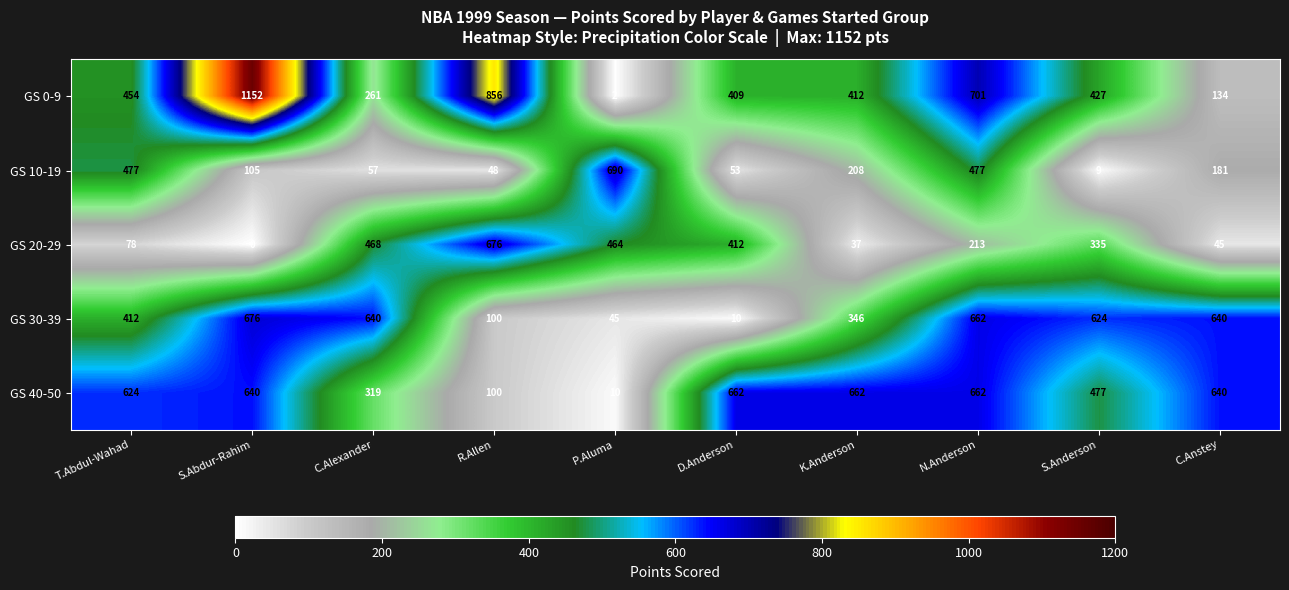

The value of GS 30-39 at S.Abdur-Rahim is 977. True or false?

False